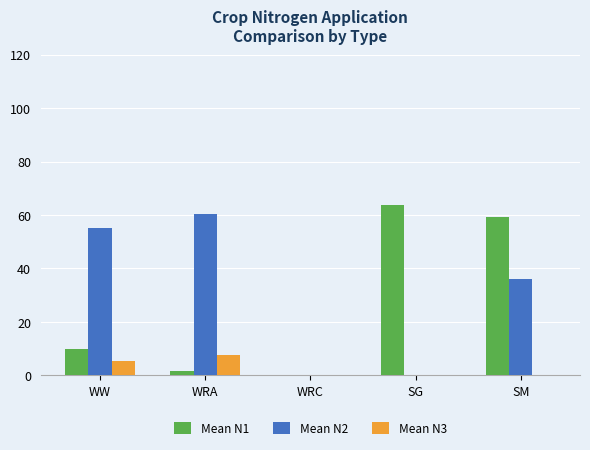

What is the greatest value displayed?

63.7